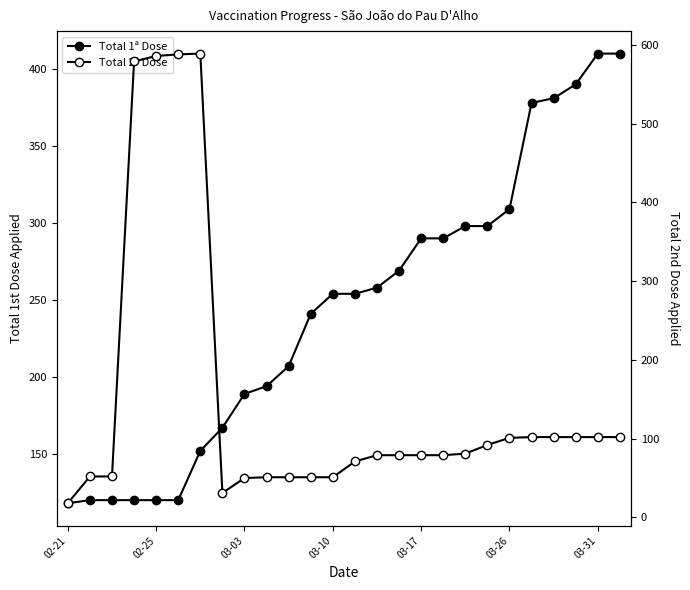

How many times do Total 1ª Dose and Total 2ª Dose cross each other?

2